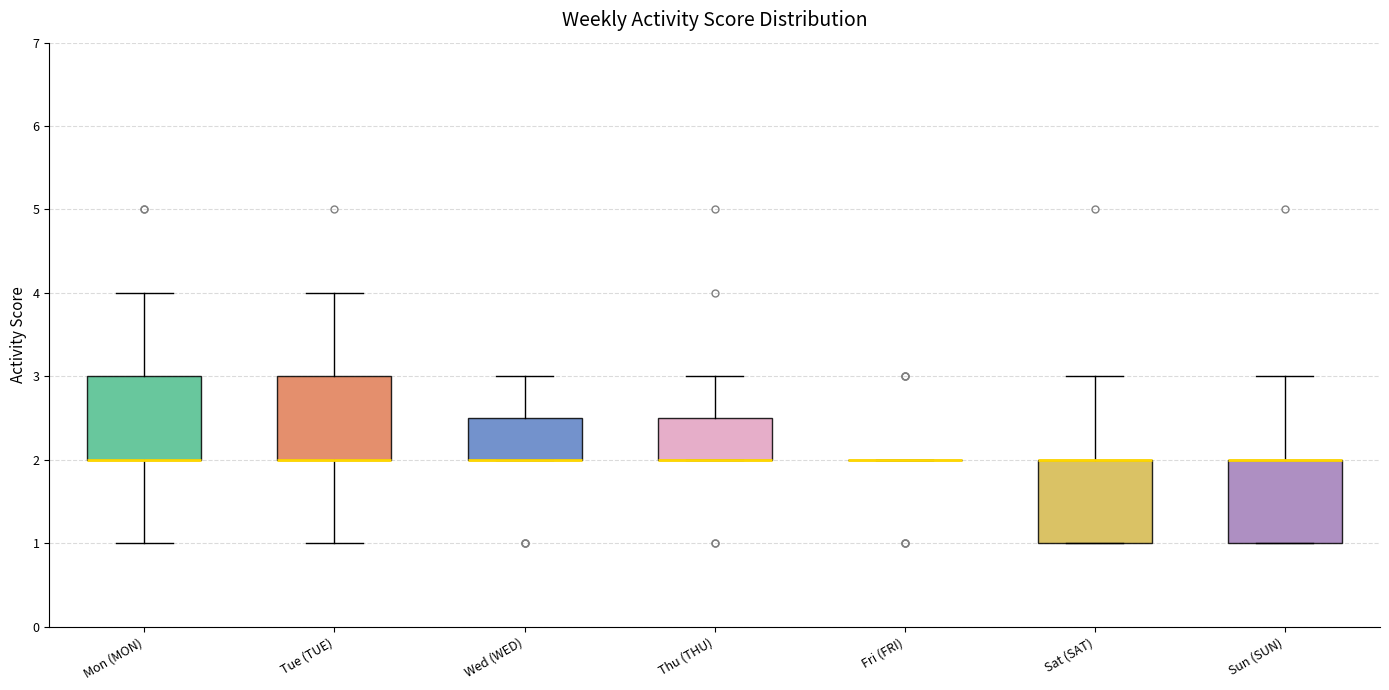

Where does the lower whisker of the box for Tue (TUE) end on the y-axis? The values are not printed on the chart, so give them approximately, as read against the axis.

1.0